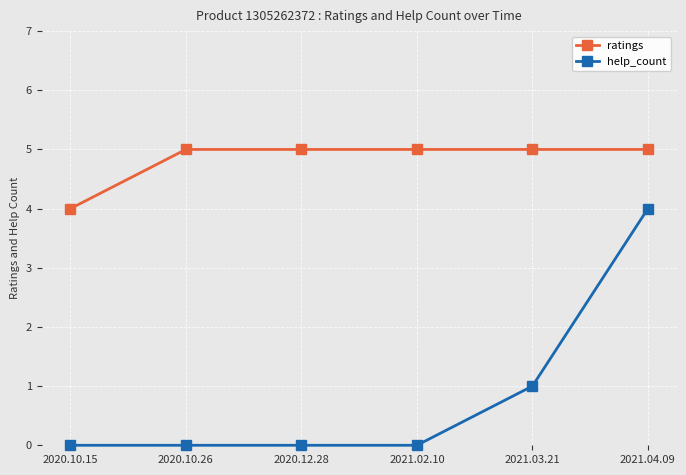

Which series has the widest spread of values?

help_count